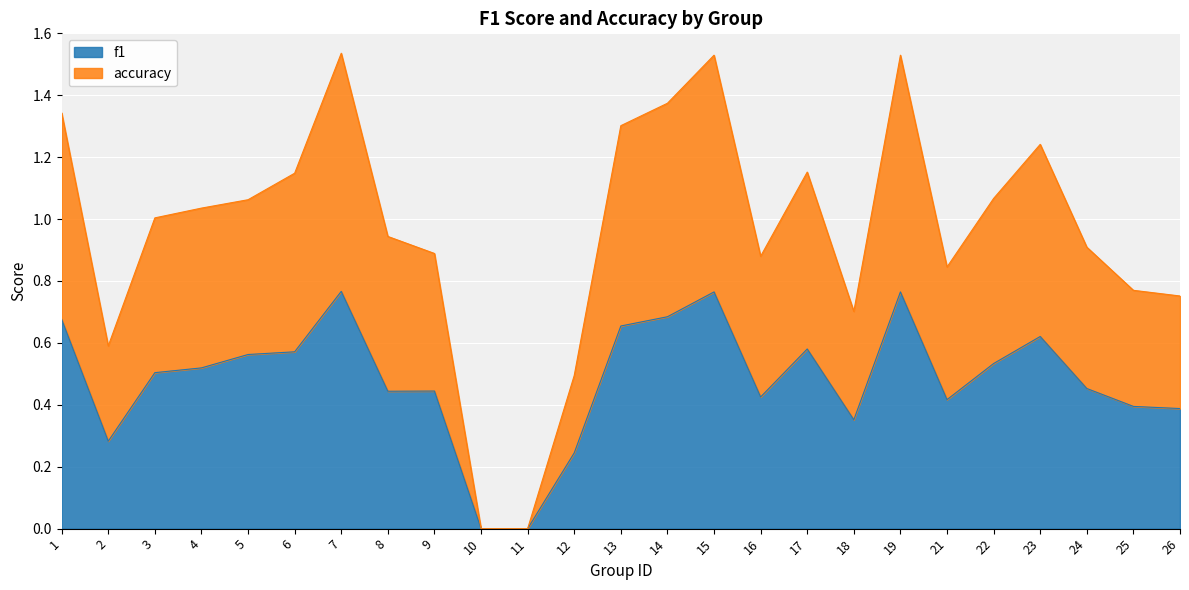

At which category is the sum across all series the highest?

7